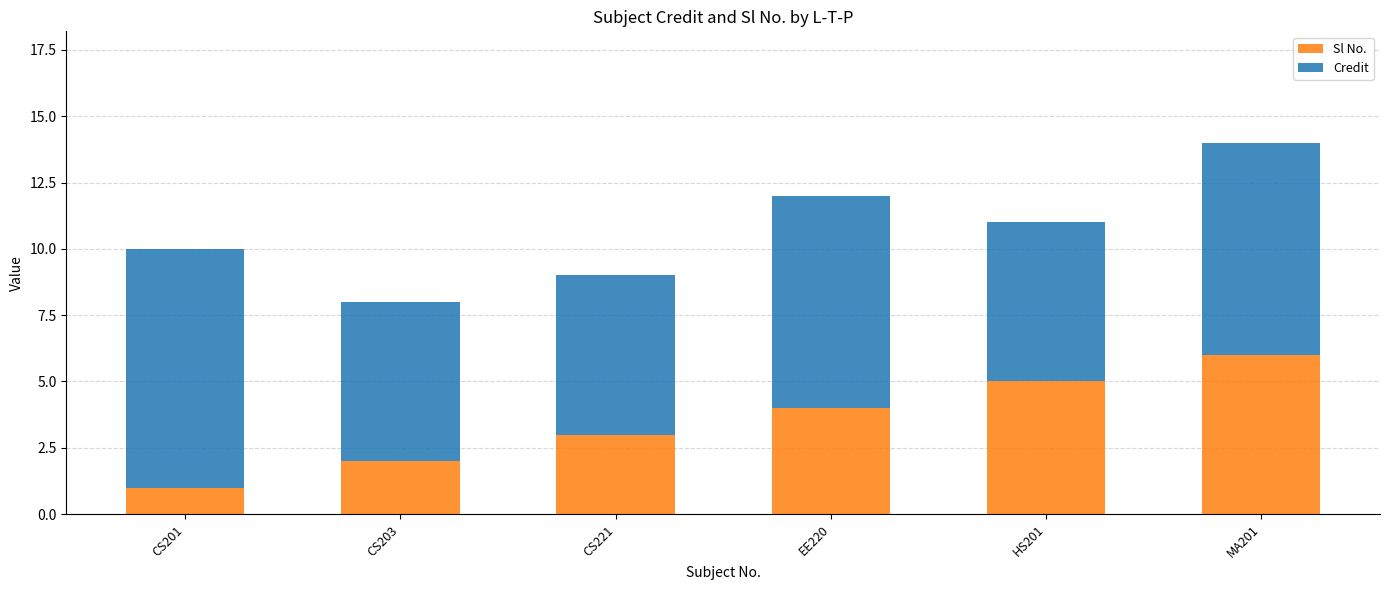

True or false: Sl No. has a value of 1 at MA201.

False